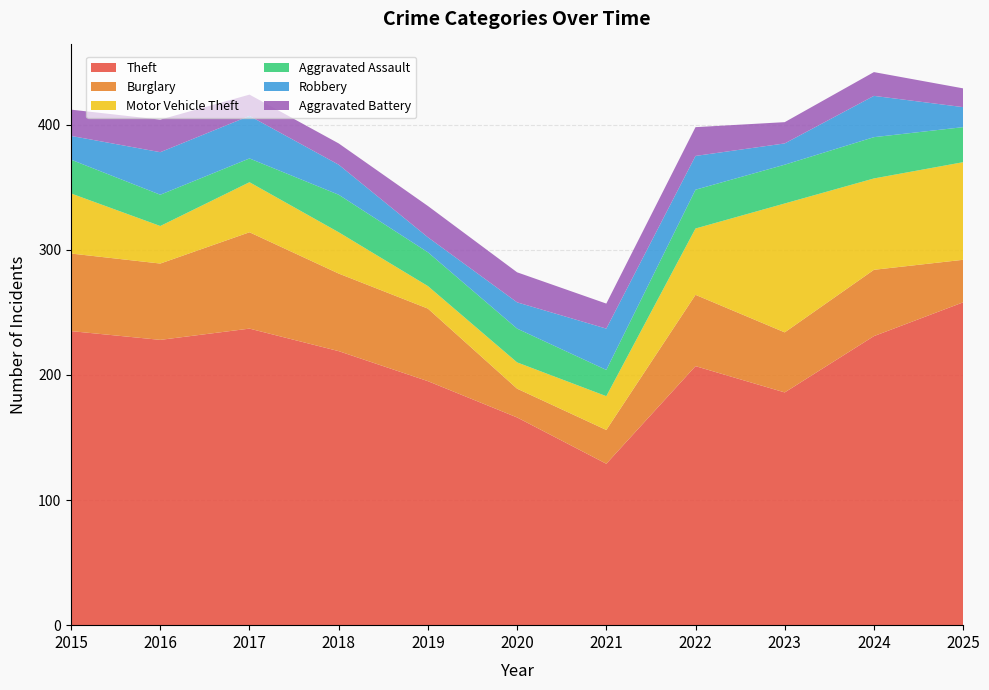

Reading right to left, what are all the values shown in this chart?

Theft: 258	231	186	207	129	166	195	219	237	228	235
Burglary: 34	53	48	57	27	23	58	62	77	61	62
Motor Vehicle Theft: 78	73	103	53	27	21	18	33	40	30	48
Aggravated Assault: 28	33	31	31	21	27	27	30	19	25	27
Robbery: 16	33	17	27	33	21	12	24	34	34	19
Aggravated Battery: 15	19	17	23	20	24	25	17	17	26	21